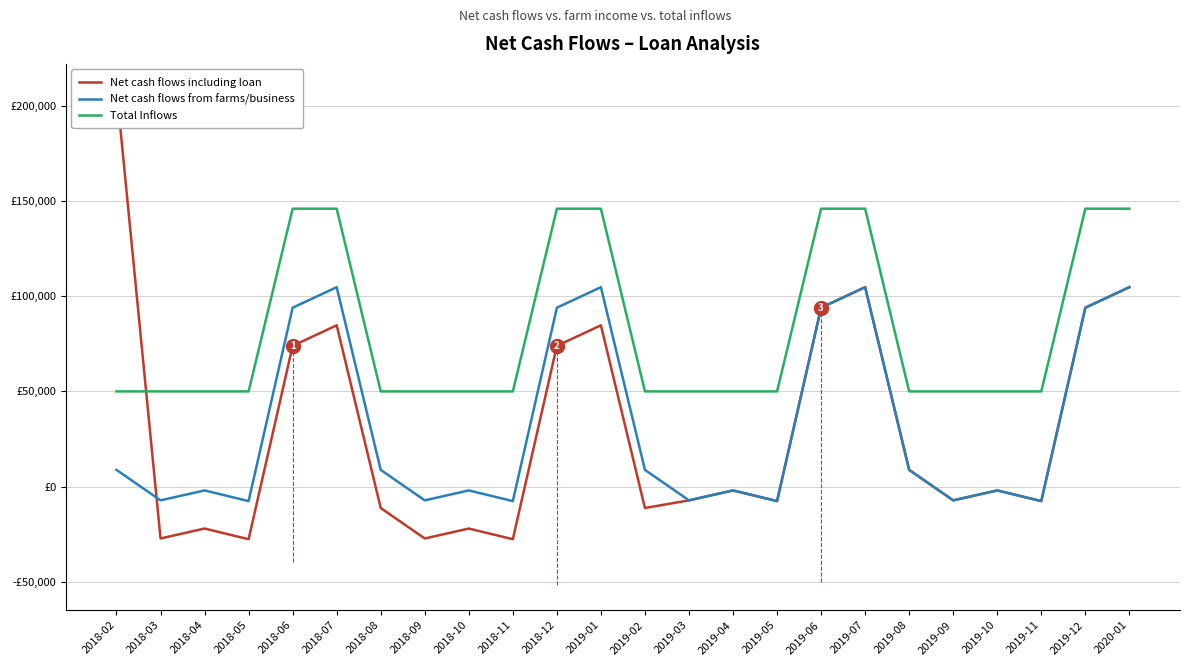

How many lines are shown in the chart?

3